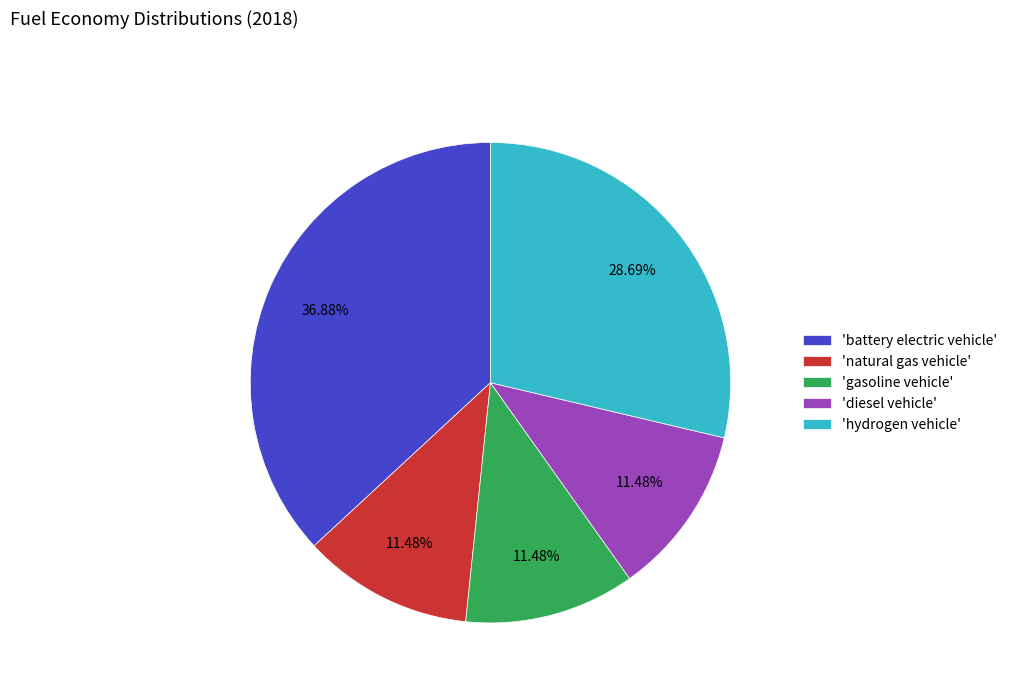

Is the sum of 'battery electric vehicle' and 'diesel vehicle' greater than half?

No